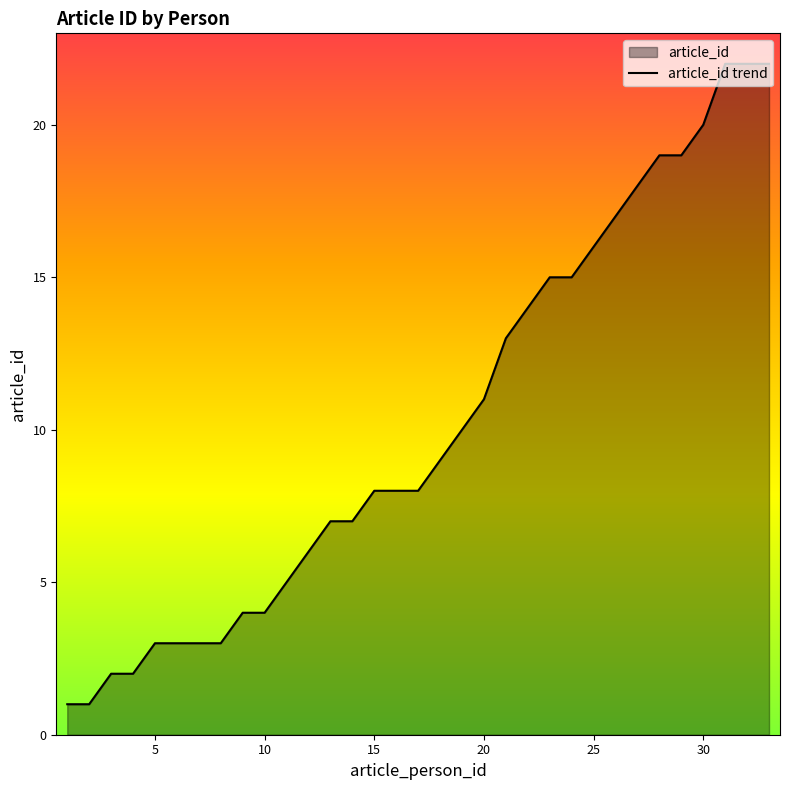

What is the sum of the values at 15 and 5?

11